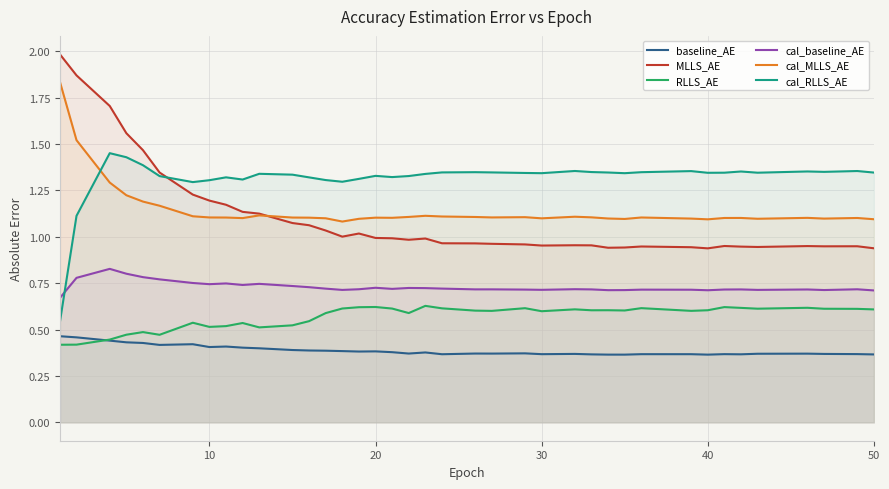

Rank the series by their maximum value, from lowest to highest.

baseline_AE, RLLS_AE, cal_baseline_AE, cal_RLLS_AE, cal_MLLS_AE, MLLS_AE